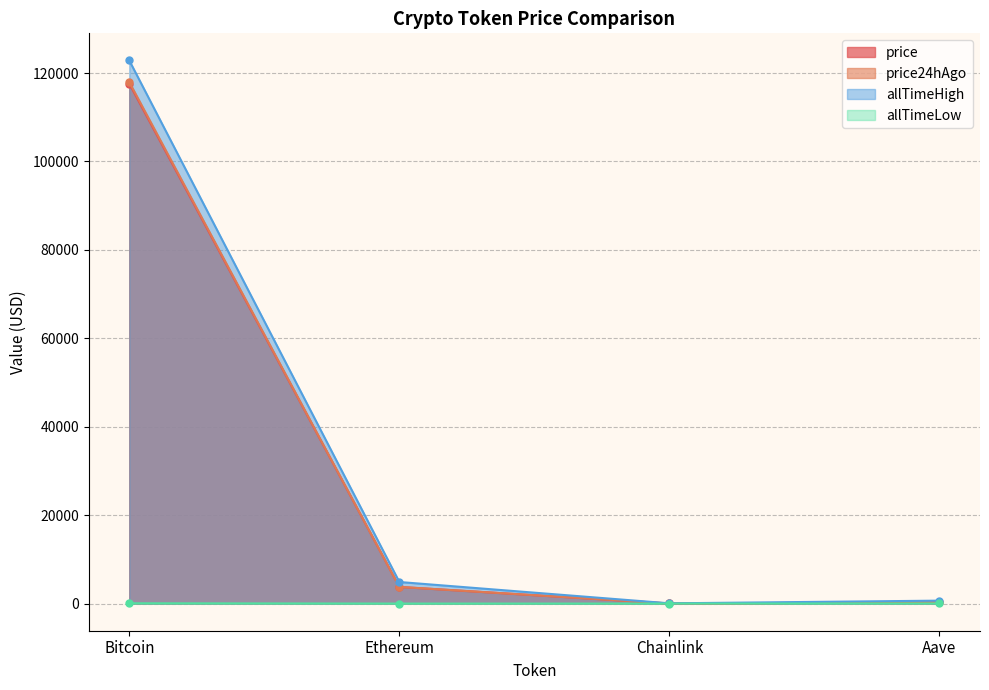

How many data points in allTimeLow are less than 26?

2